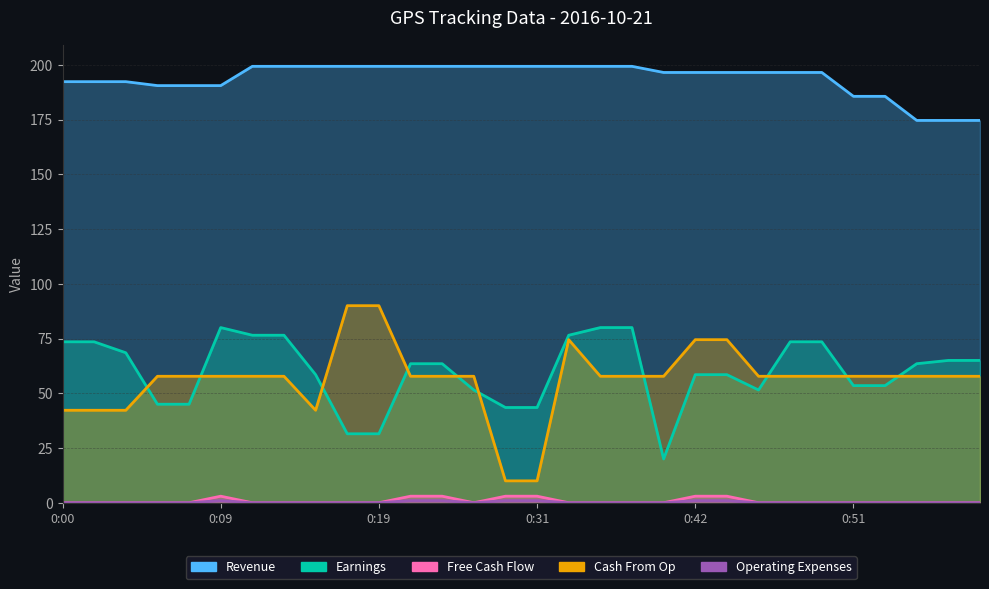

True or false: Earnings has a value of 16.5 at 0:18.

False